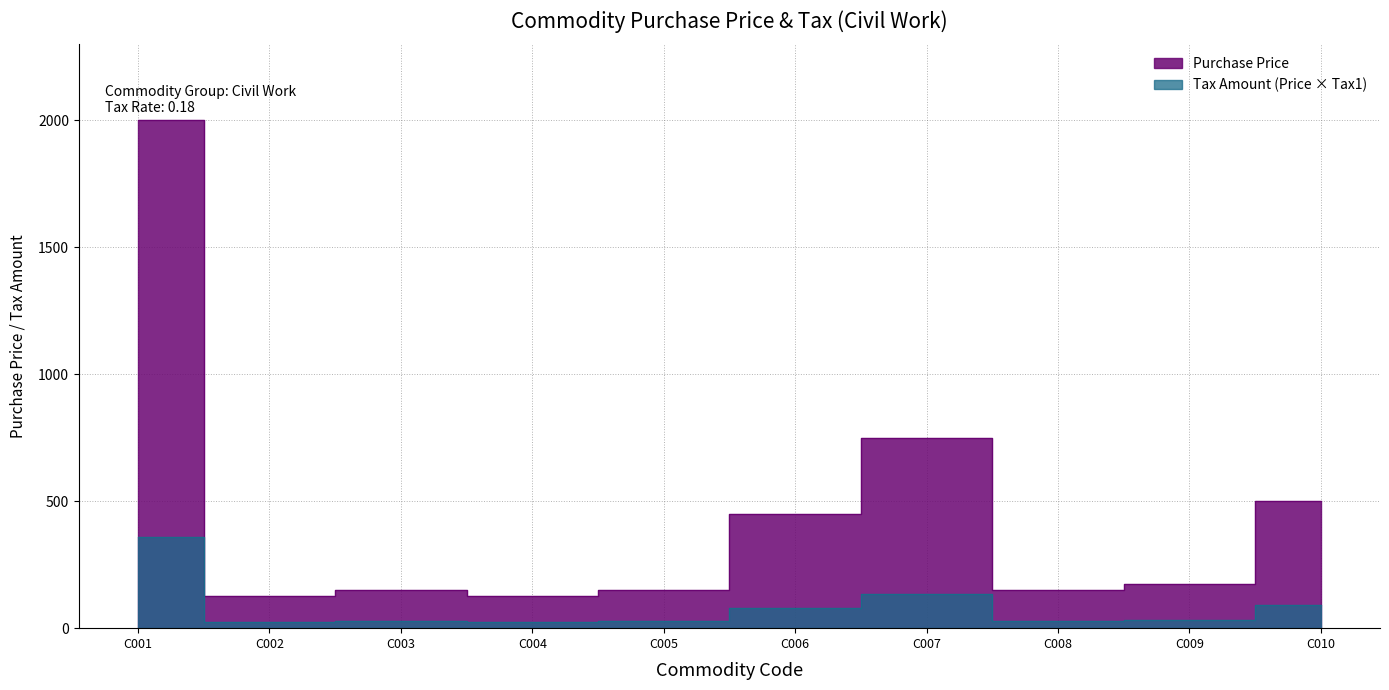

Which category has the highest value across all series?

C001